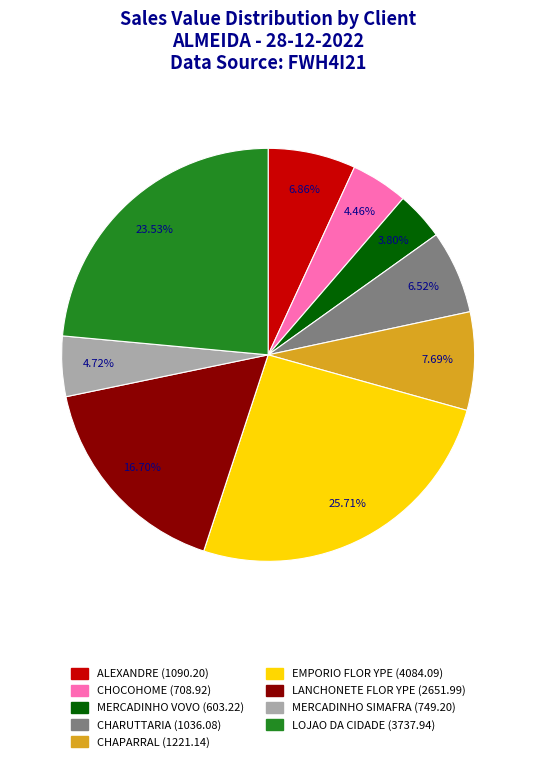

Rank the categories by value from lowest to highest.

MERCADINHO VOVO LTDA, CHOCOHOME LTDA, MERCADINHO SIMAFRA LTDA EPP, CHARUTTARIA E B SAO JORGE LTDA, ALEXANDRE AUGUSTO M PEREIRA 33, CHAPARRAL CONVENIENCIA LTDA, LANCHONETE E PADARIA FLOR YPE, LOJAO DA CIDADE LTDA, EMPORIO FLOR DE YPE E DOCES LT